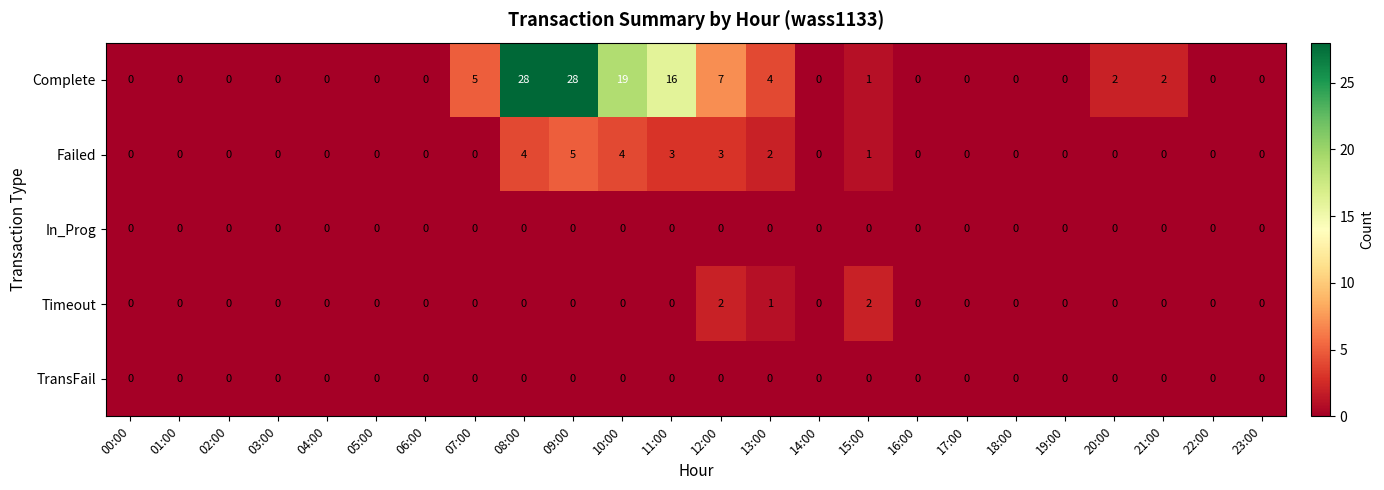

What is the maximum value shown in the chart?

28